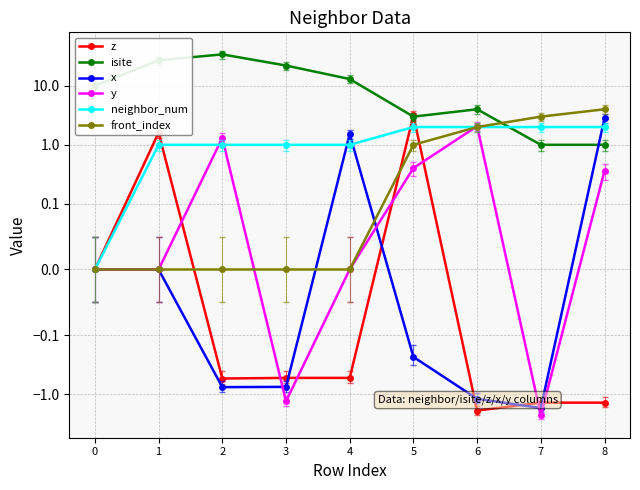

At which category does x reach its first local peak?

4